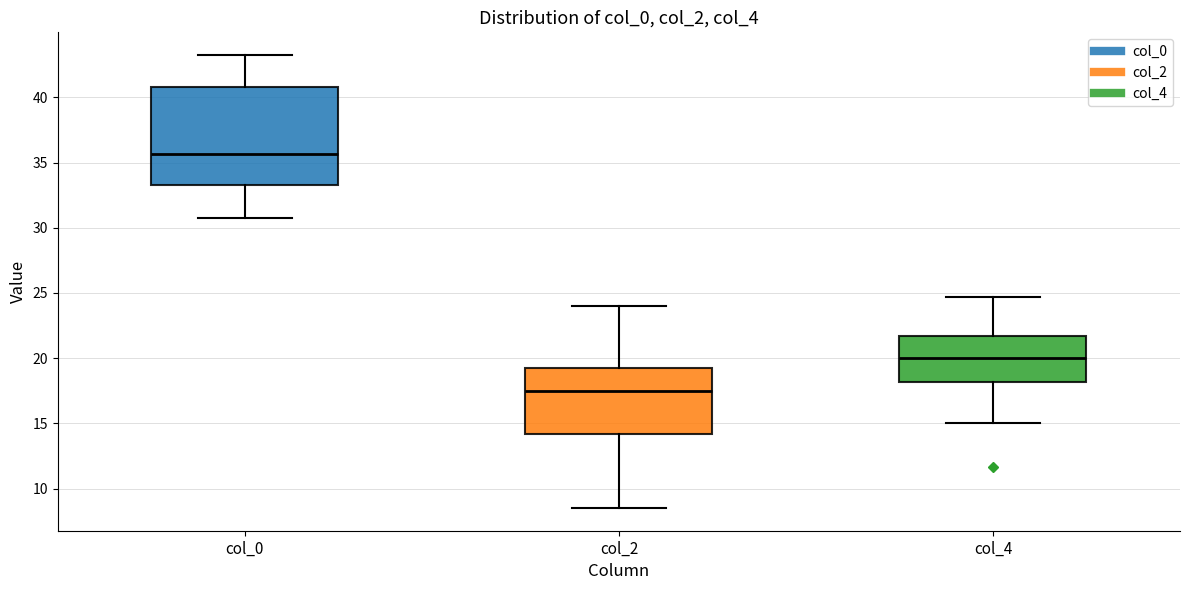

Which box's median line is the highest?

col_0